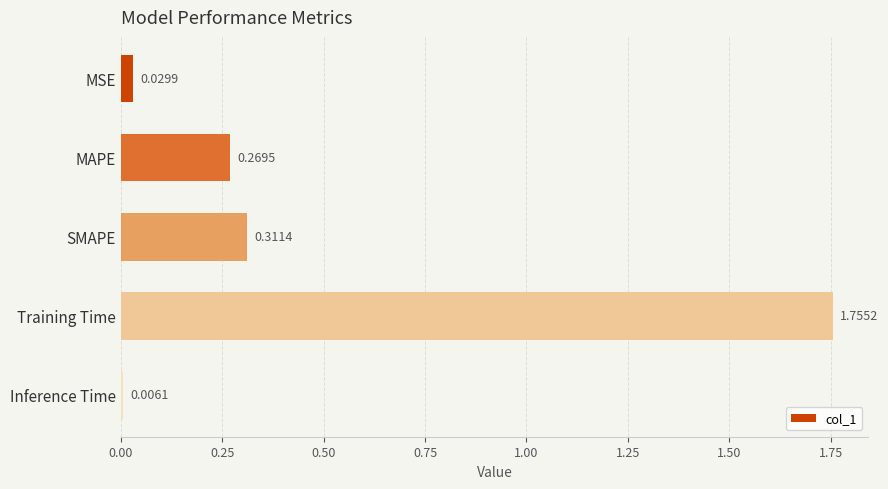

List the labels in order of value, largest first.

Training Time, SMAPE, MAPE, MSE, Inference Time